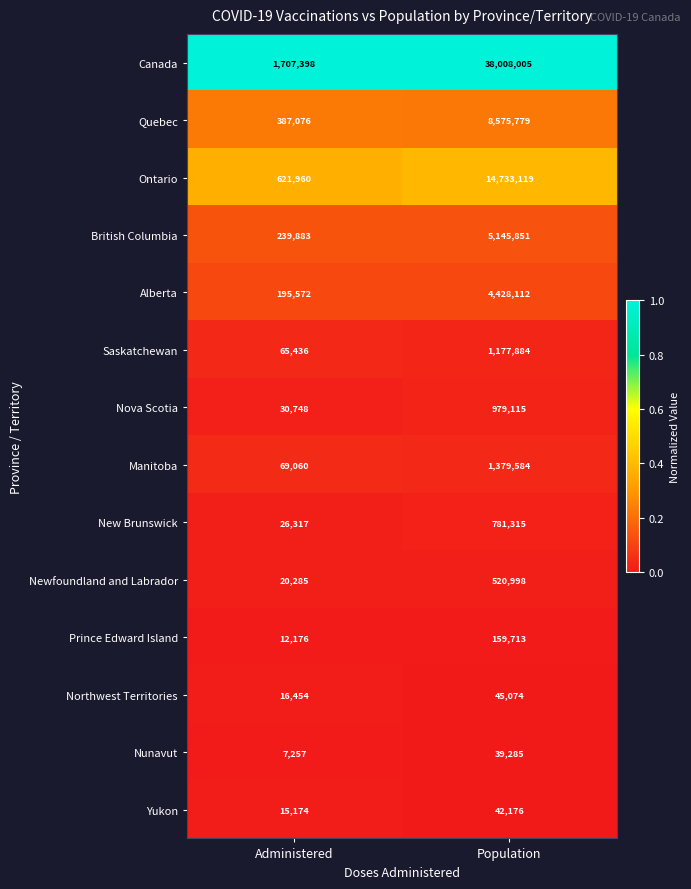

At which label is Prince Edward Island closest to 85944?

Administered